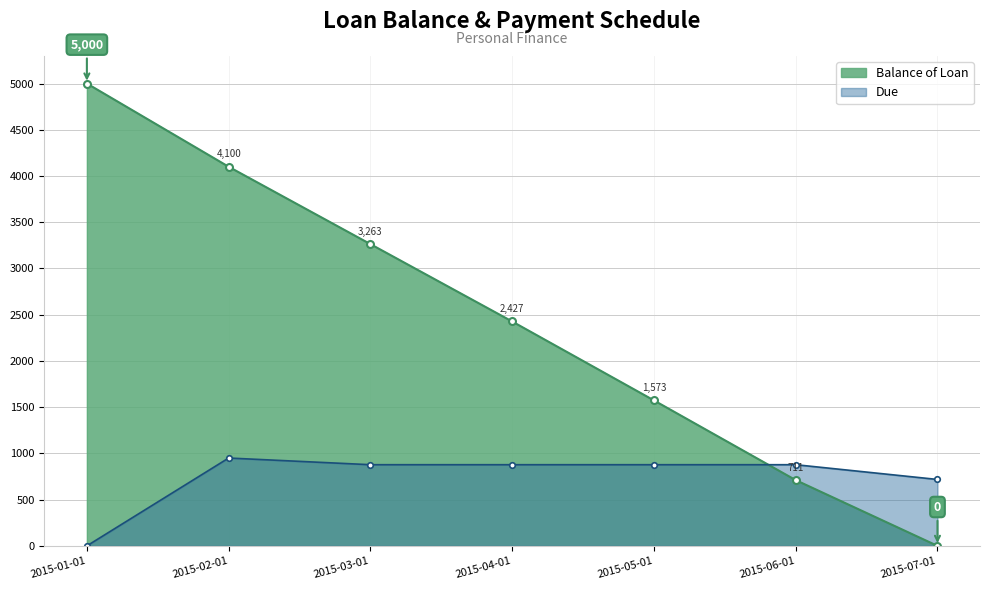

Where is the first local maximum for Due?

2015-02-01